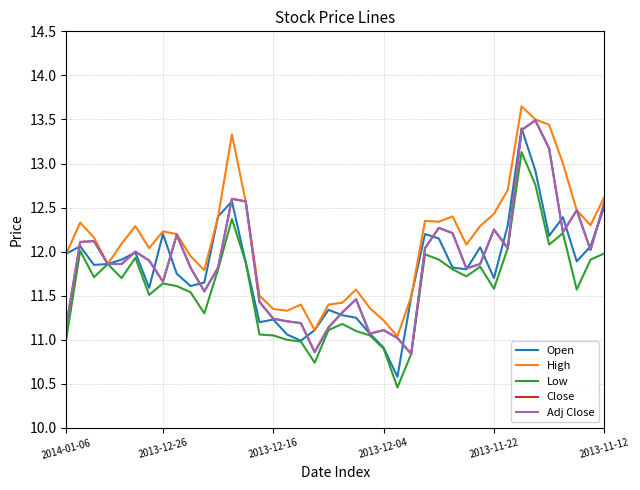

List the series in order of their peak value, lowest first.

Low, Open, Close, Adj Close, High